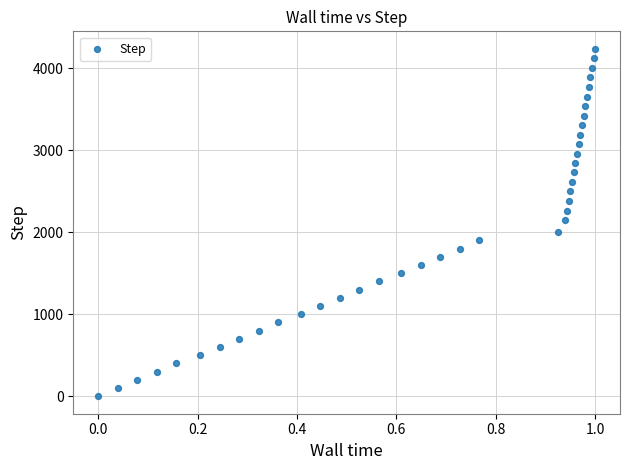

What is the range of Y values (max minus min)?

4234